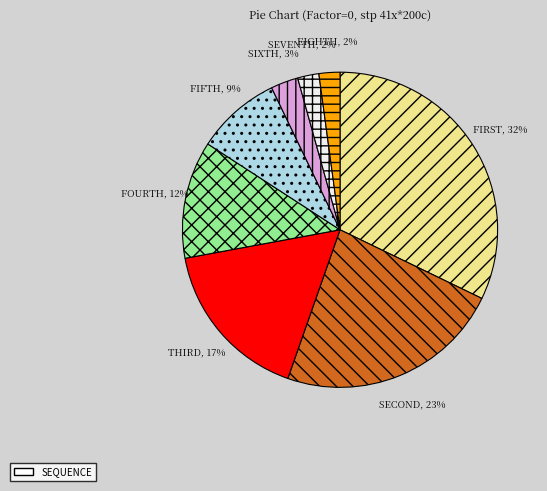

To the nearest percent, what percentage of the pie is FOURTH?

12%